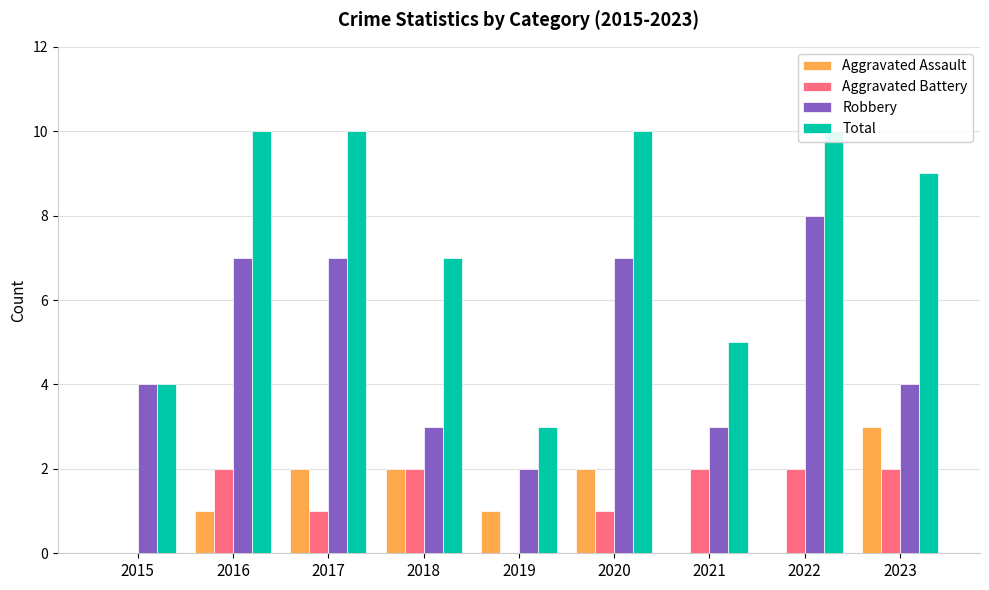

Which has a higher value, 2023 or 2015?

2023